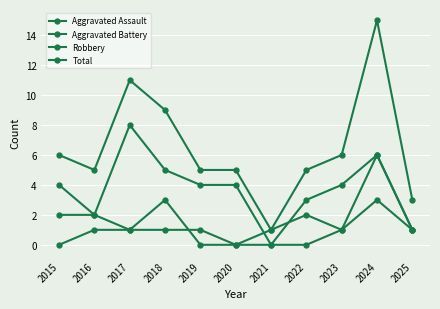

Where does the Total series first go above 5?

2015